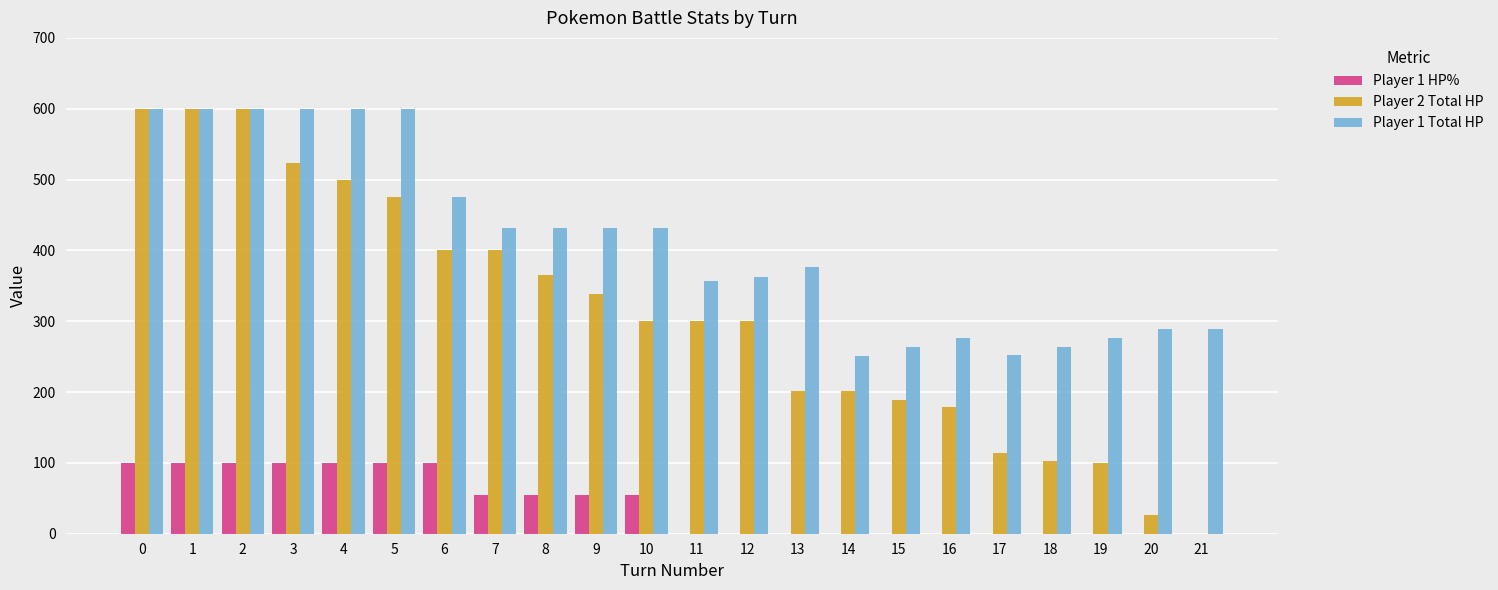

How many values in Player 2 Total HP are above zero?

21